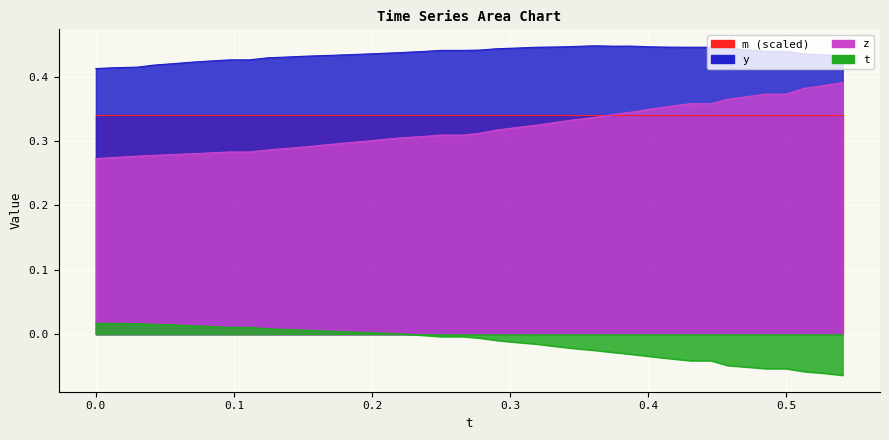

True or false: z has more than 2 points higher than both neighbors.

False